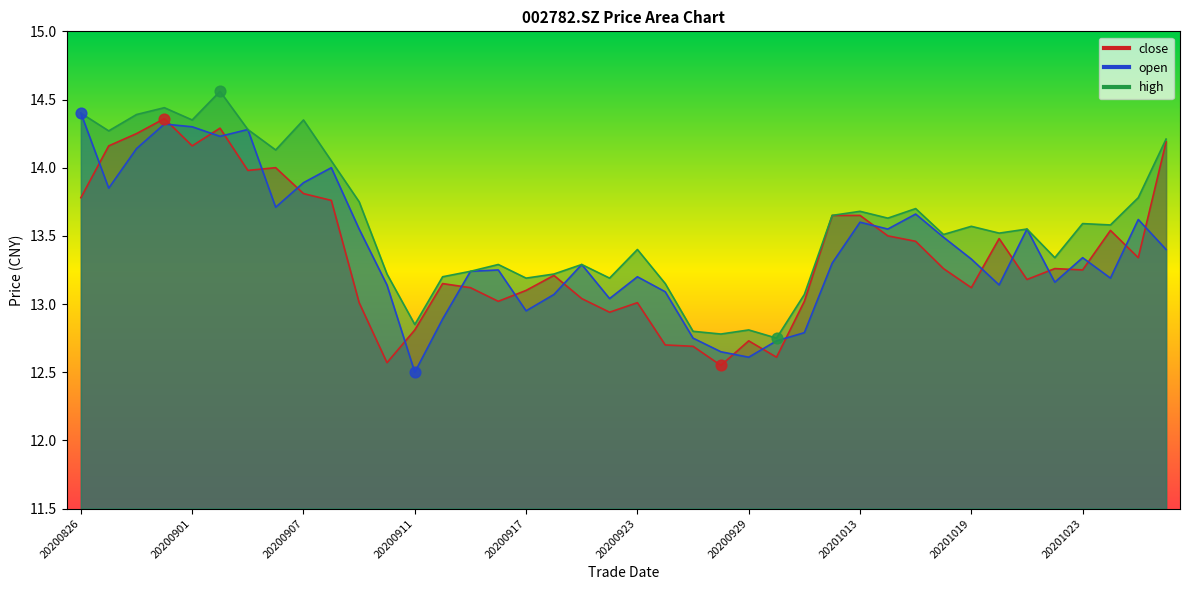

Which series contains the highest Y value?

high